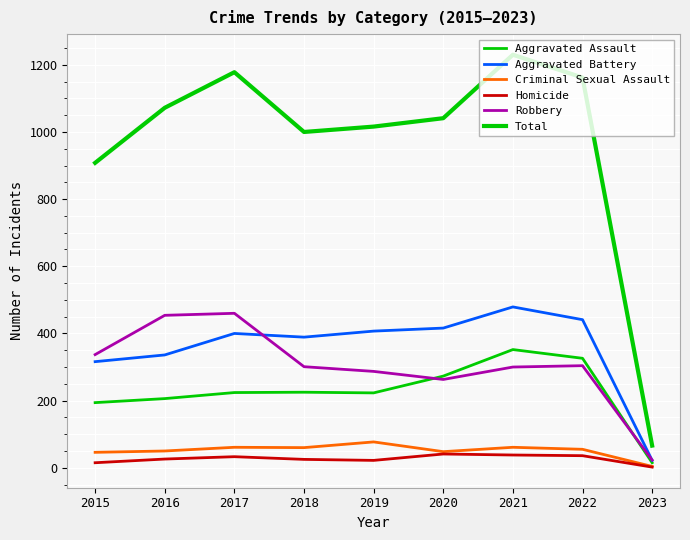

Is this an area chart (filled region under the line)?

No